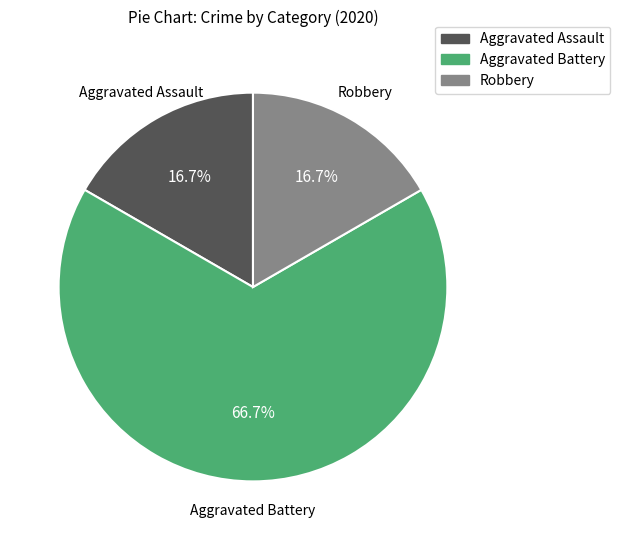

What portion of the pie excludes Aggravated Assault?

83.3%